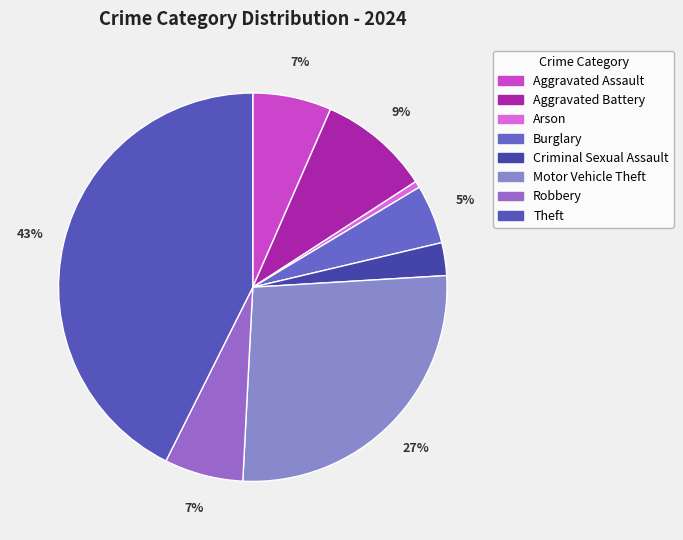

How many slices are in this pie chart?

8